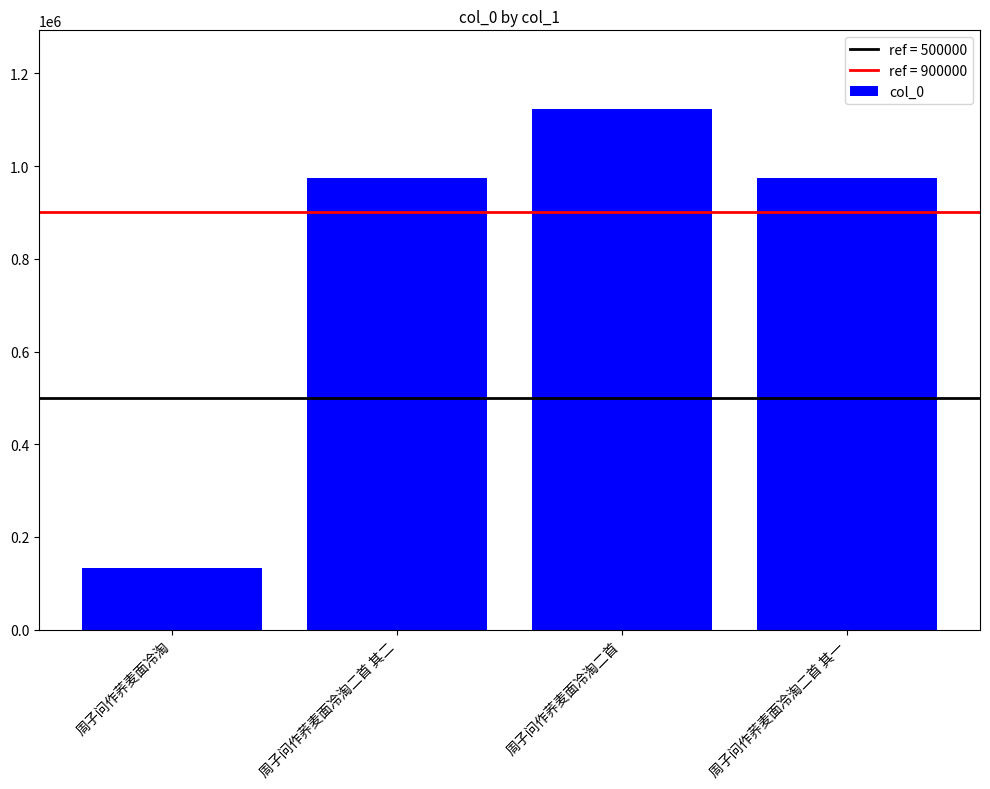

Does the chart contain stacked bars?

No